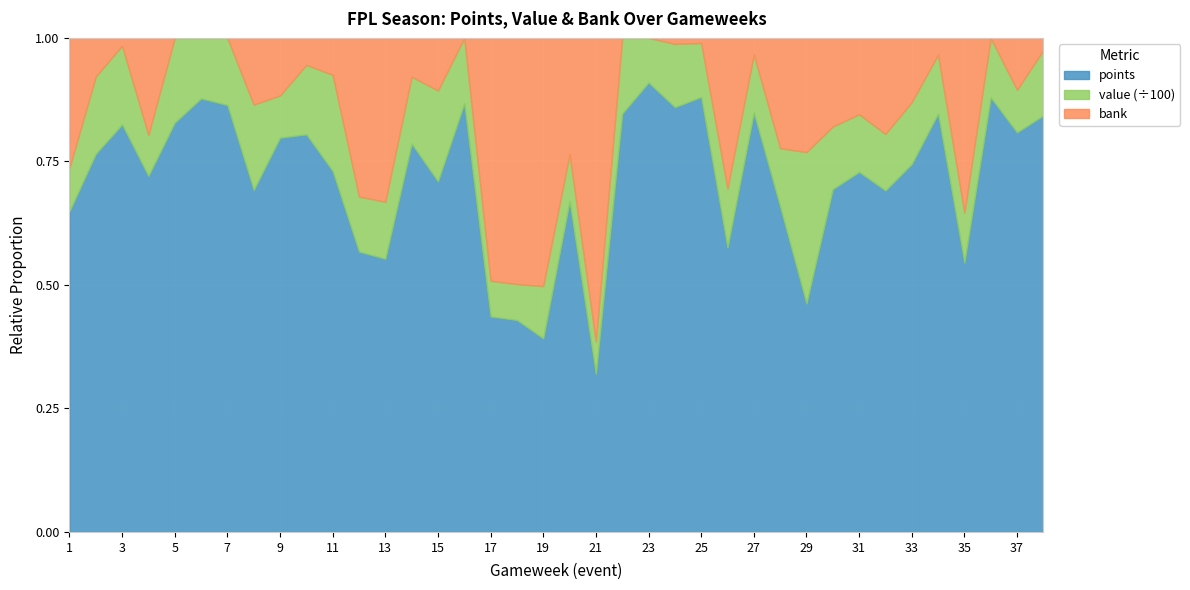

What is the value of the points point at the 8th from the left?

41